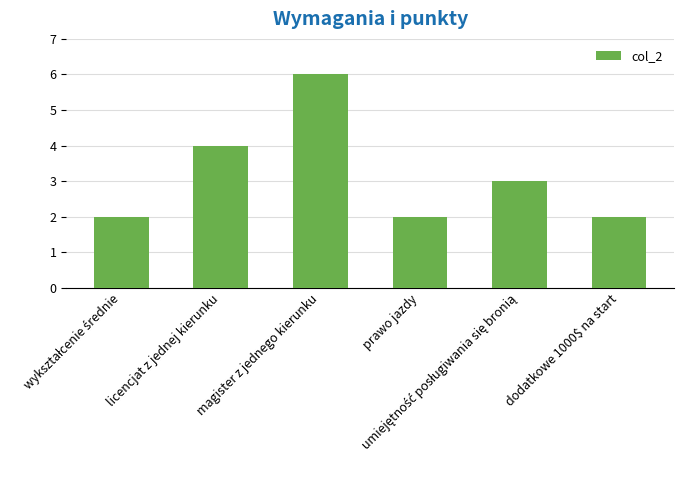

Count the number of data series in this chart.

1